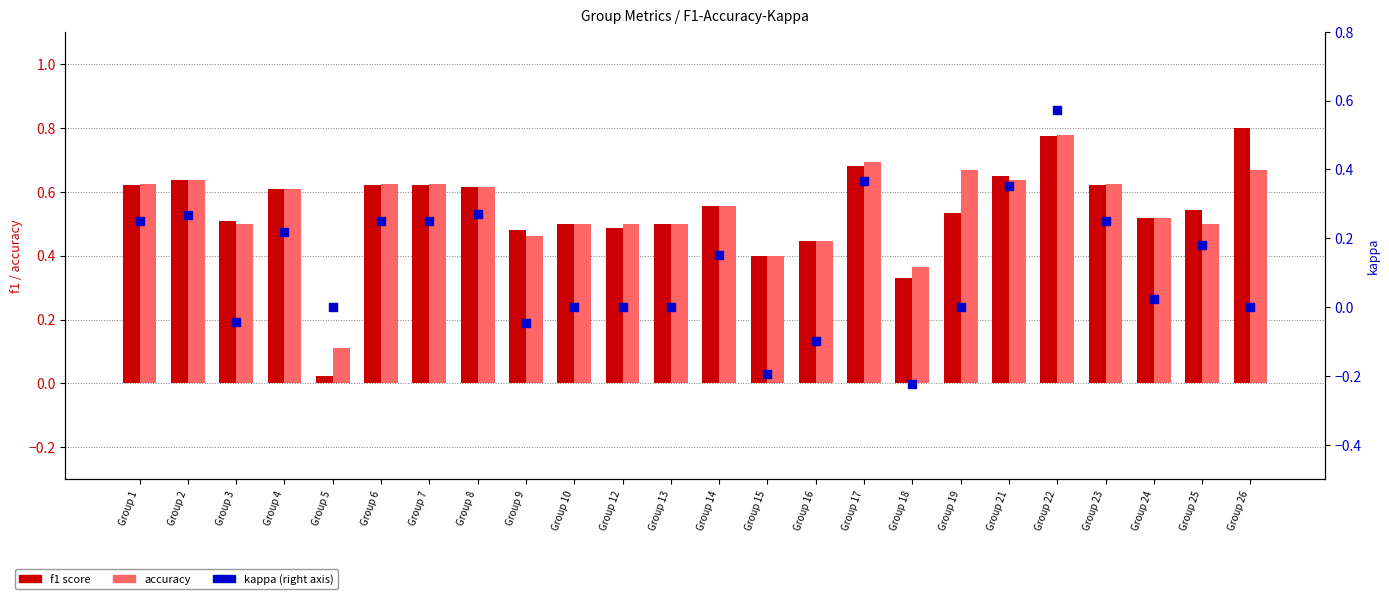

At how many categories does at least one series exceed 0?

24